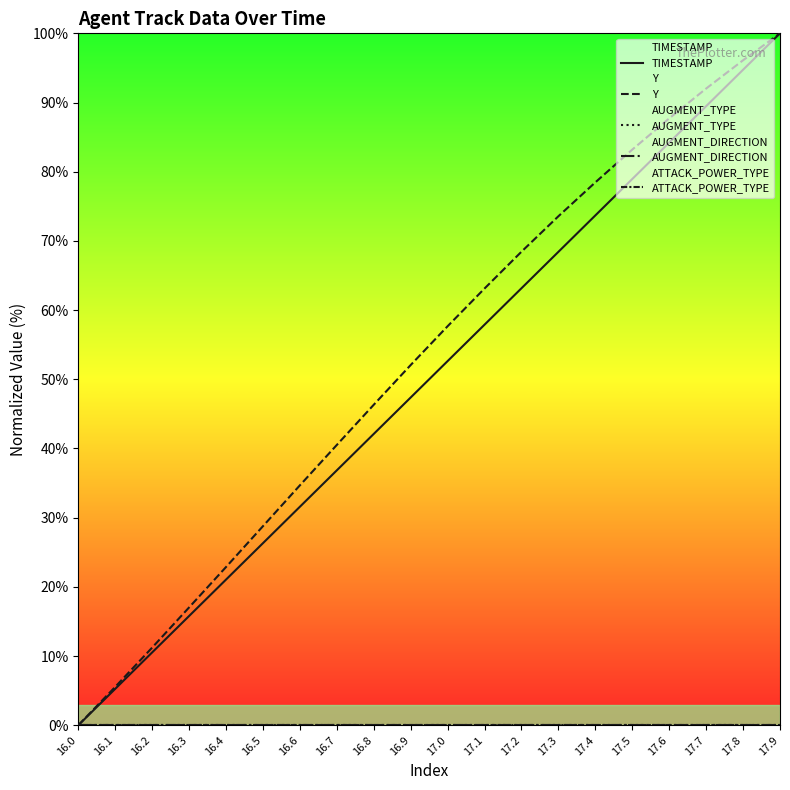

At which label is ATTACK_POWER_TYPE closest to 0?

16.0